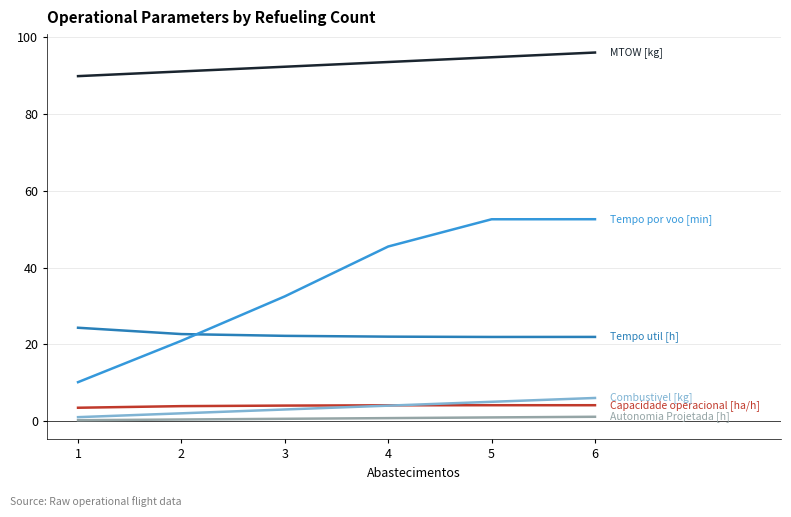

What is the greatest value displayed?

96.0